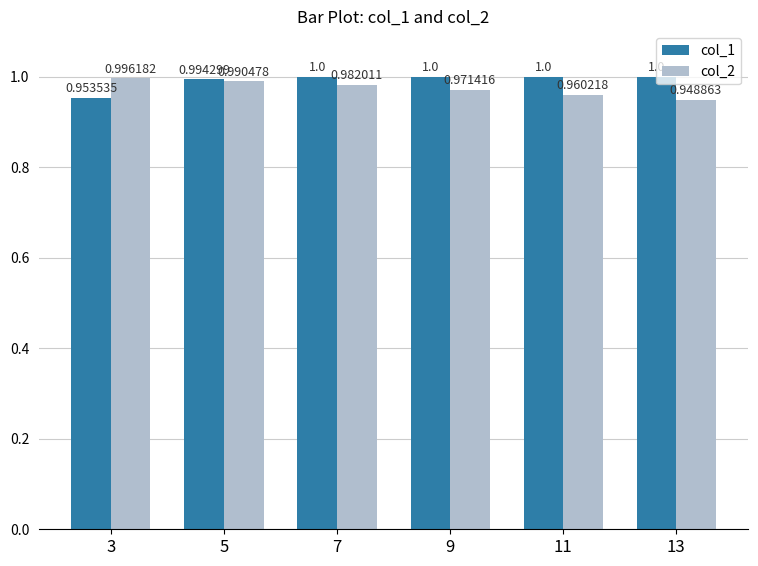

What is the greatest value displayed?

1.0